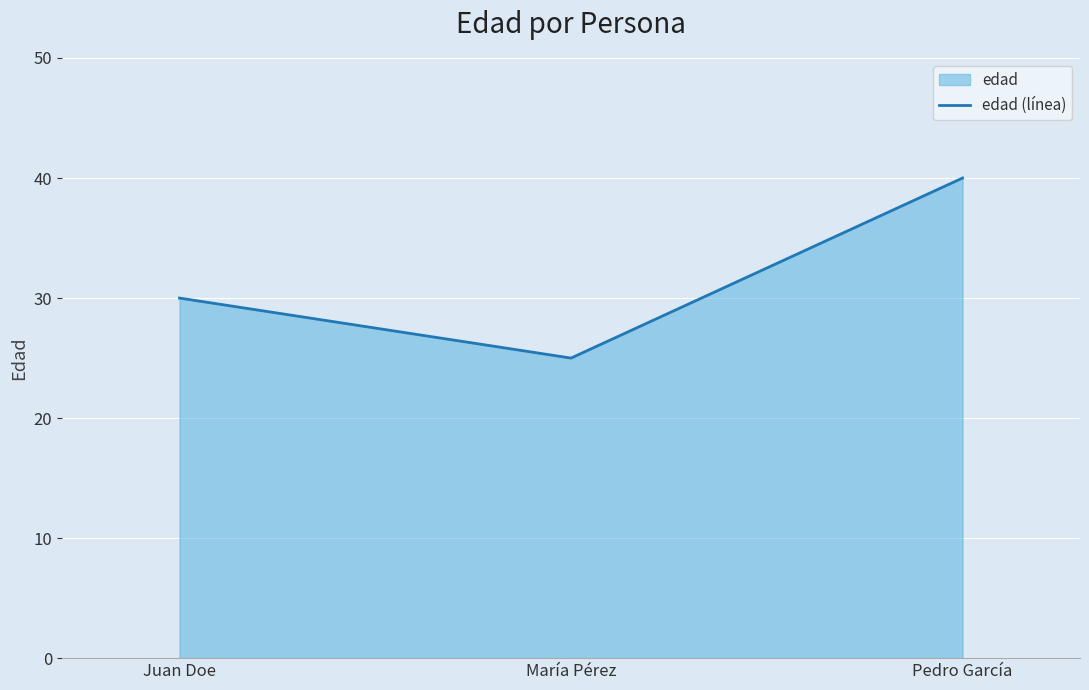

True or false: the data shows 25 at María Pérez.

True